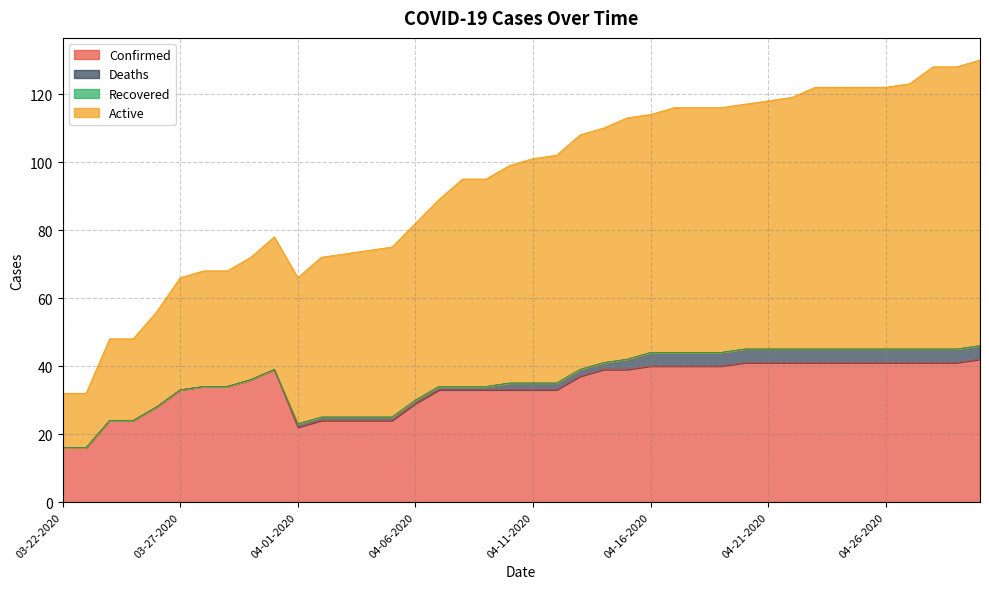

True or false: Active has more than 0 points higher than both neighbors.

True